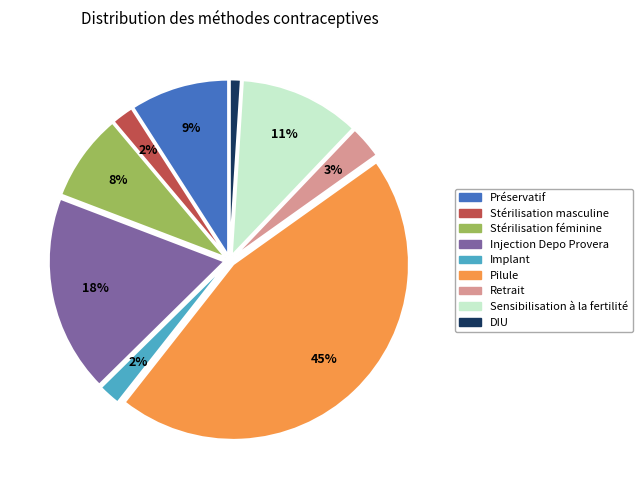

How many segments does this pie chart have?

9